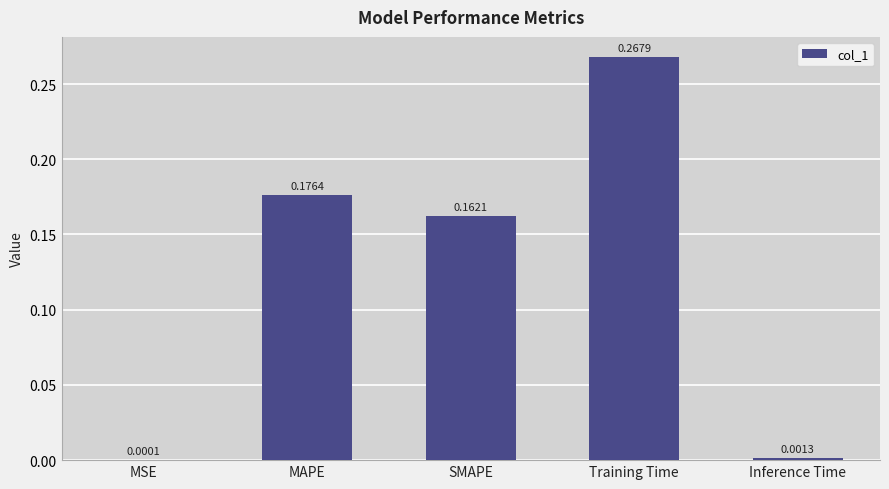

Count the number of categories in the chart.

5